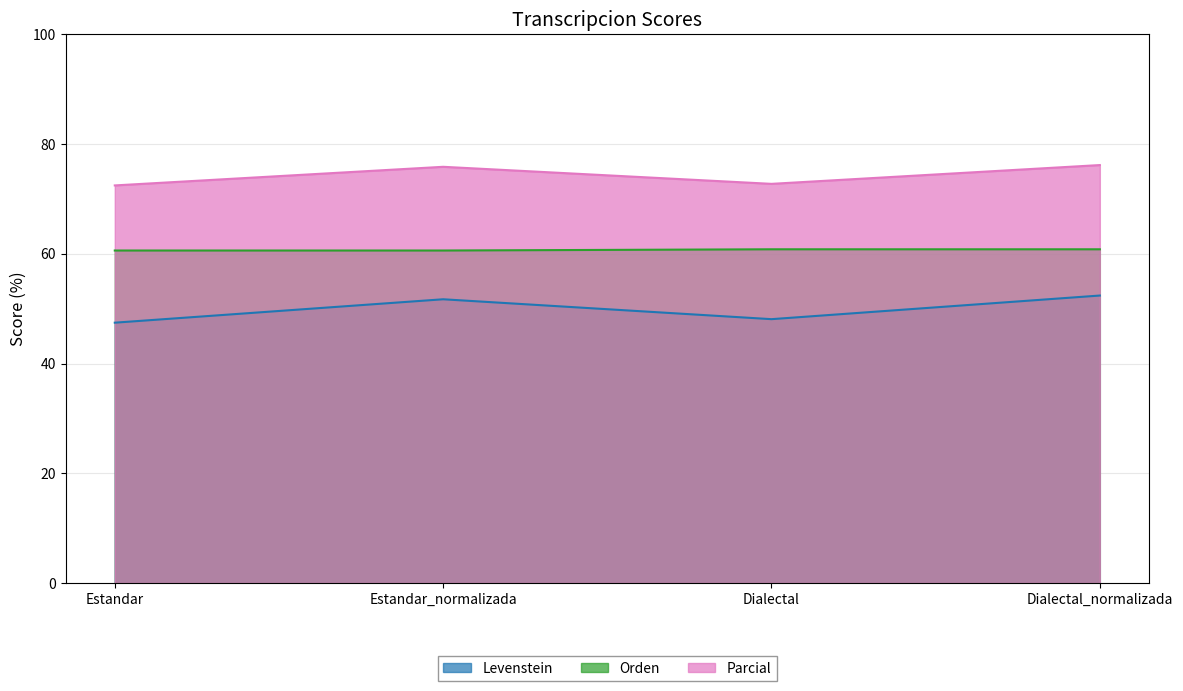

What is the difference between the maximum and minimum values in the Orden series?

0.2